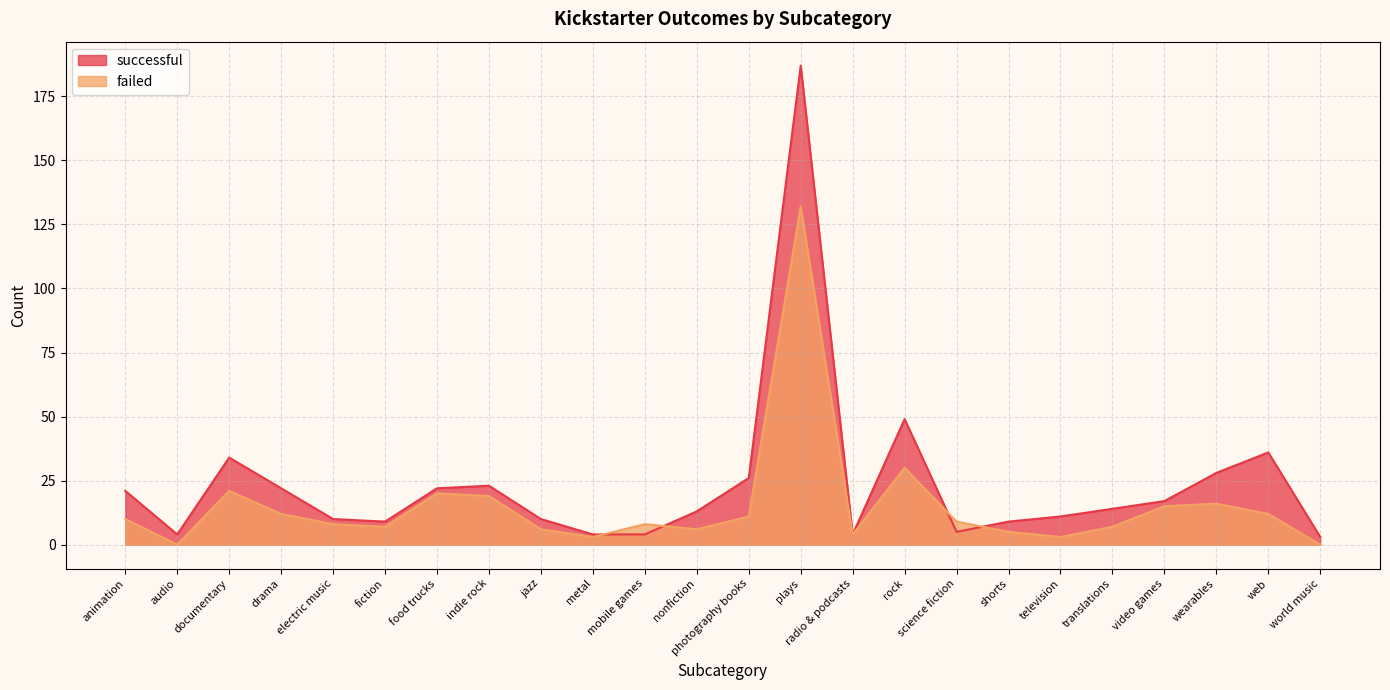

At which category is the sum across all series the highest?

plays